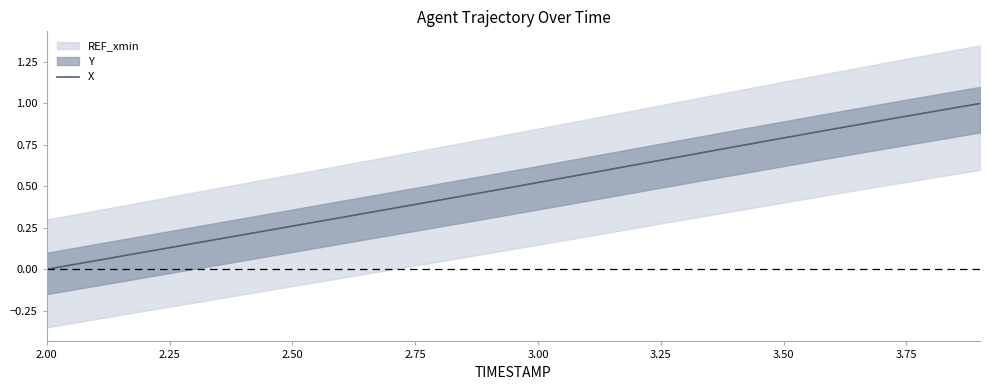

What is the highest value of the X series?

1.0